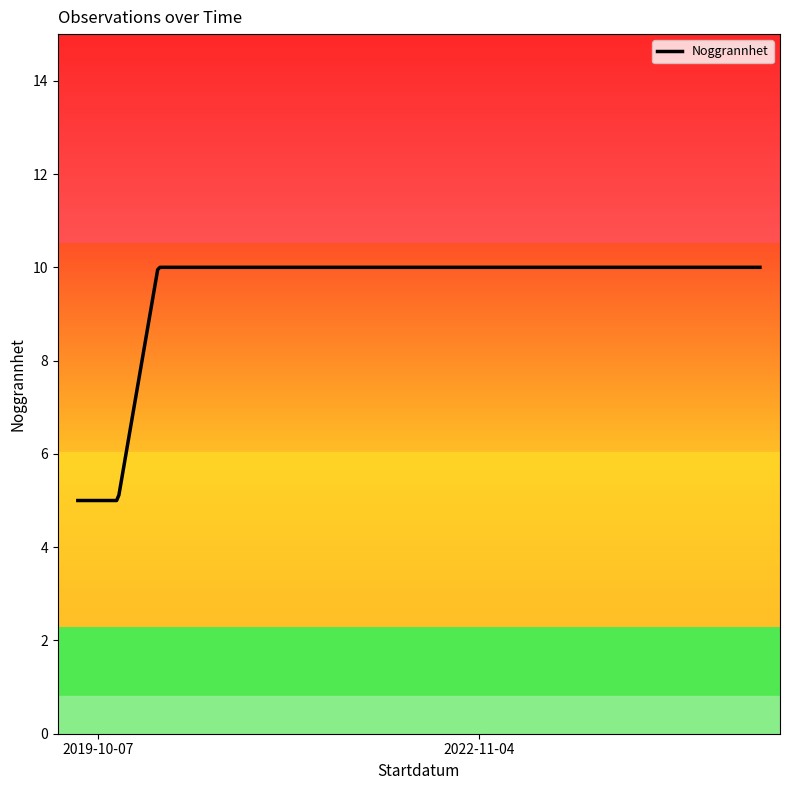

What is the greatest value displayed?

10.0